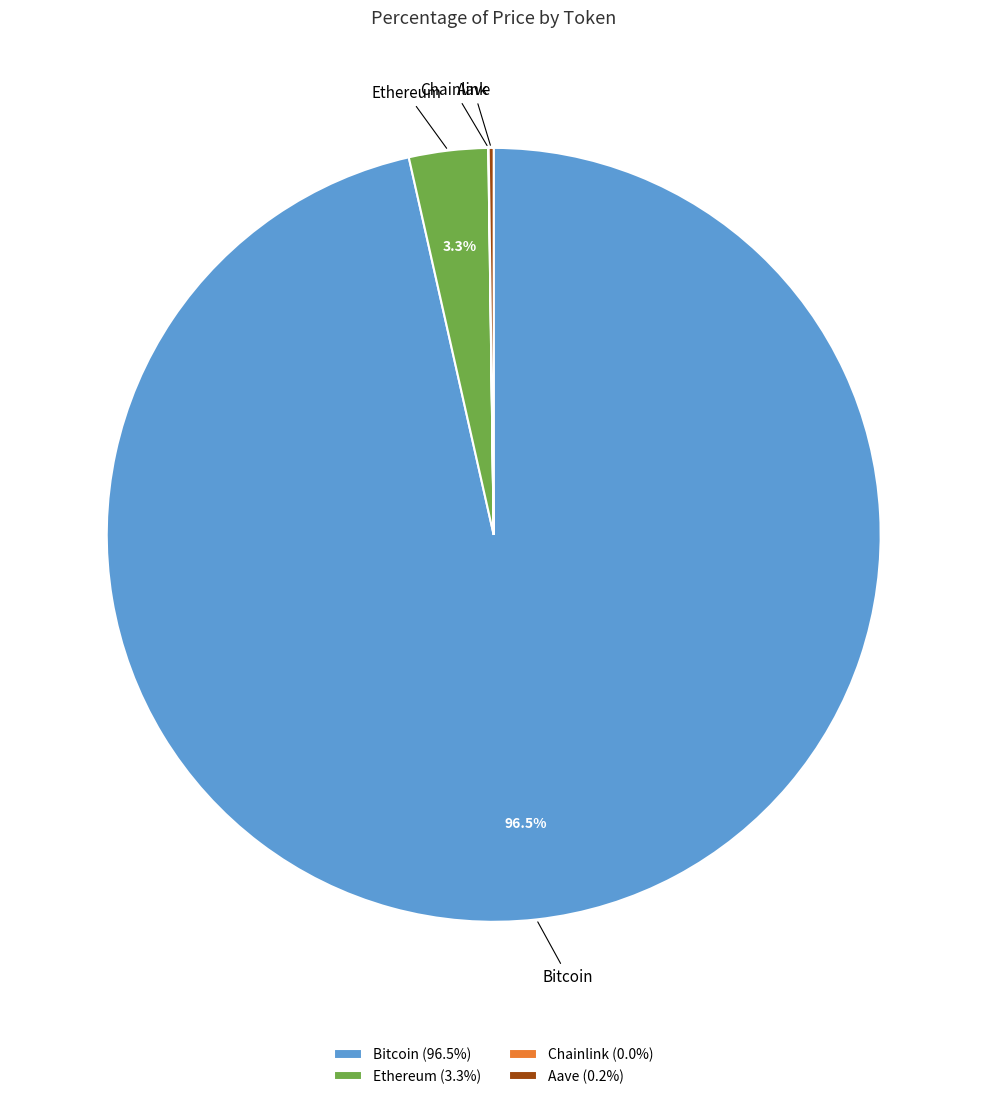

Is Bitcoin the majority of the pie?

Yes